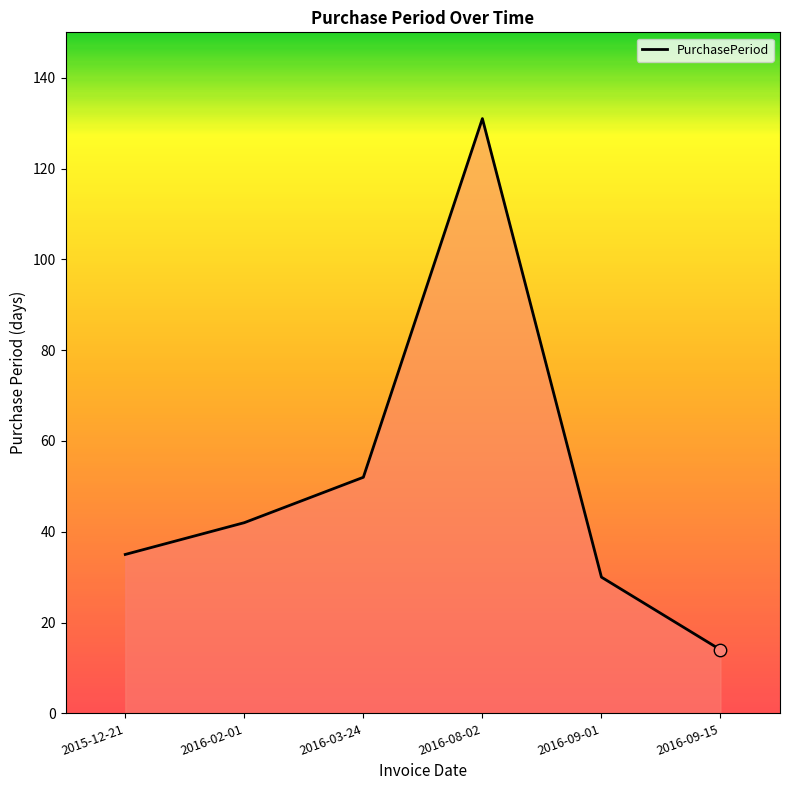

Approximately how many times larger is the value at 2016-08-02 compared to 2016-03-24?

2.5